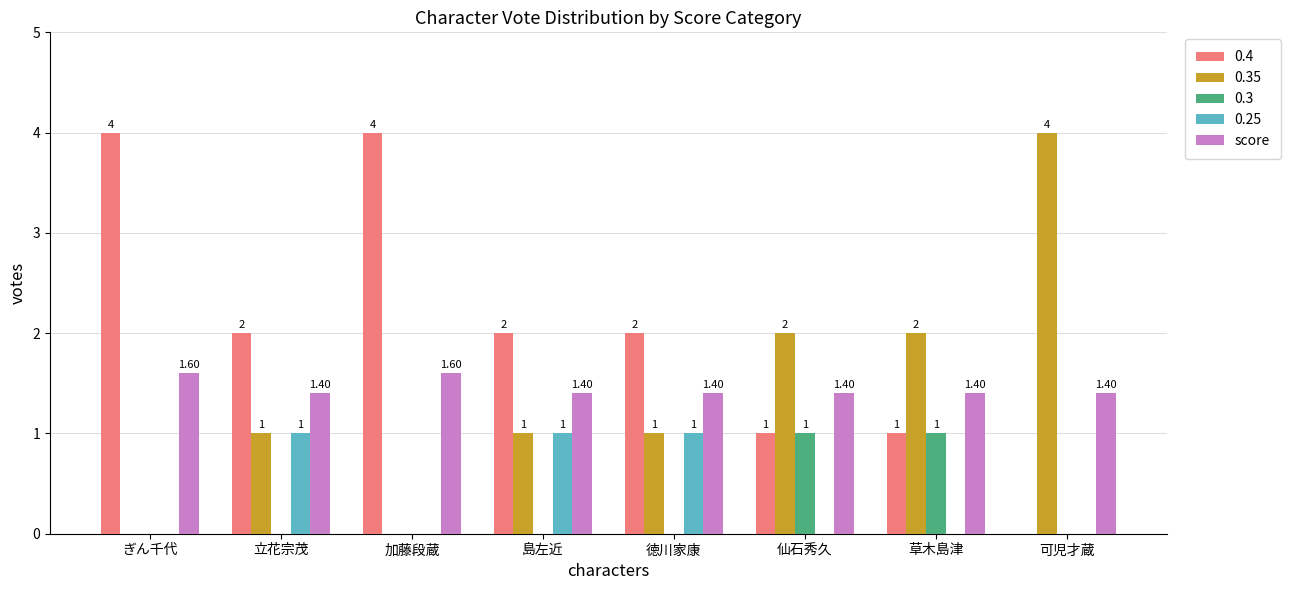

Which series changed the most between 加藤段蔵 and 仙石秀久?

0.4